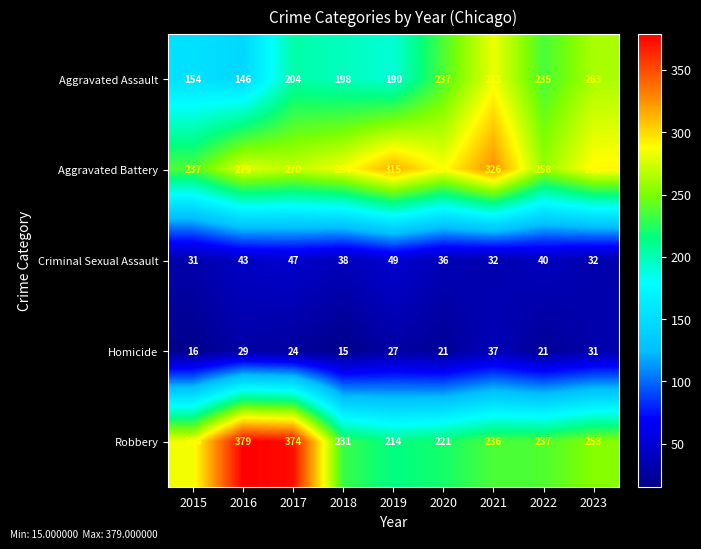

Between 2016 and 2018, which series saw the biggest shift?

Robbery